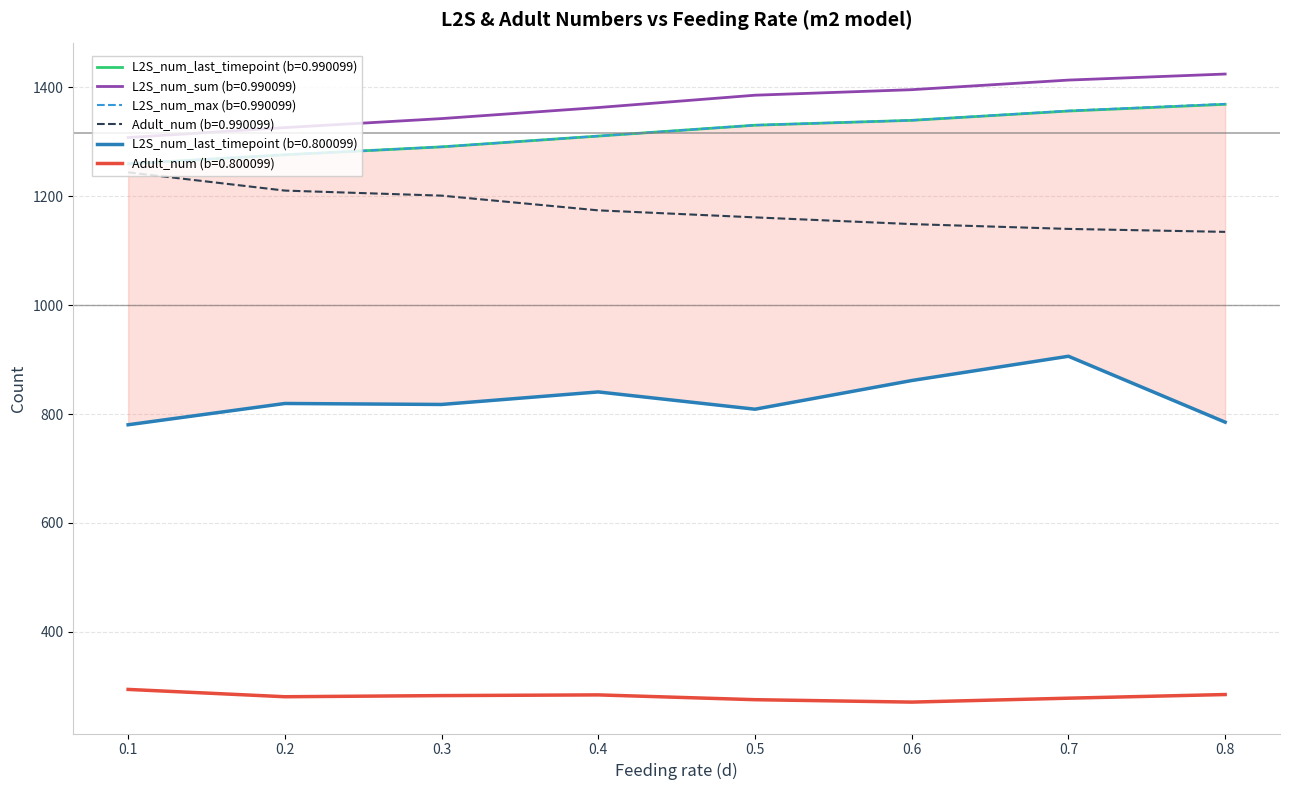

Reading left to right, transcribe all the data shown in this chart.

L2S_num_last_timepoint (b=0.990099): 0.1=1259.5	0.2=1276.1	0.3=1290.7	0.4=1310.5	0.5=1330.4	0.6=1339.4	0.7=1356.5	0.8=1368.8
L2S_num_sum (b=0.990099): 0.1=1307.8	0.2=1326.0	0.3=1342.6	0.4=1362.9	0.5=1385.5	0.6=1395.7	0.7=1413.3	0.8=1424.4
L2S_num_max (b=0.990099): 0.1=1259.5	0.2=1276.1	0.3=1290.8	0.4=1310.5	0.5=1330.5	0.6=1339.5	0.7=1356.9	0.8=1369.5
Adult_num (b=0.990099): 0.1=1243.8	0.2=1210.3	0.3=1201.1	0.4=1174.0	0.5=1161.2	0.6=1148.8	0.7=1140.0	0.8=1134.5
L2S_num_last_timepoint (b=0.800099): 0.1=780.3	0.2=819.4	0.3=817.6	0.4=840.6	0.5=808.8	0.6=861.5	0.7=906.1	0.8=785.0
Adult_num (b=0.800099): 0.1=294.2	0.2=280.8	0.3=282.9	0.4=284.2	0.5=275.4	0.6=270.9	0.7=278.1	0.8=284.8